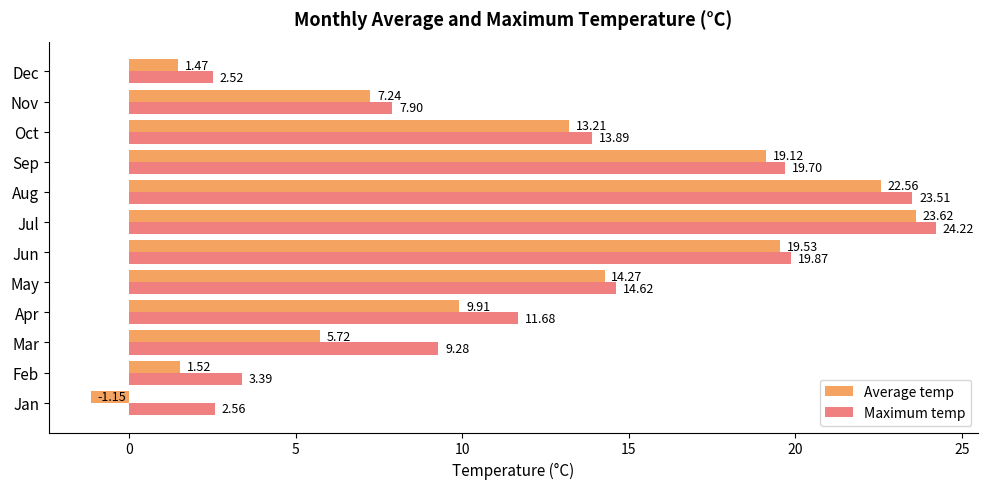

At how many categories does at least one series exceed 3?

10